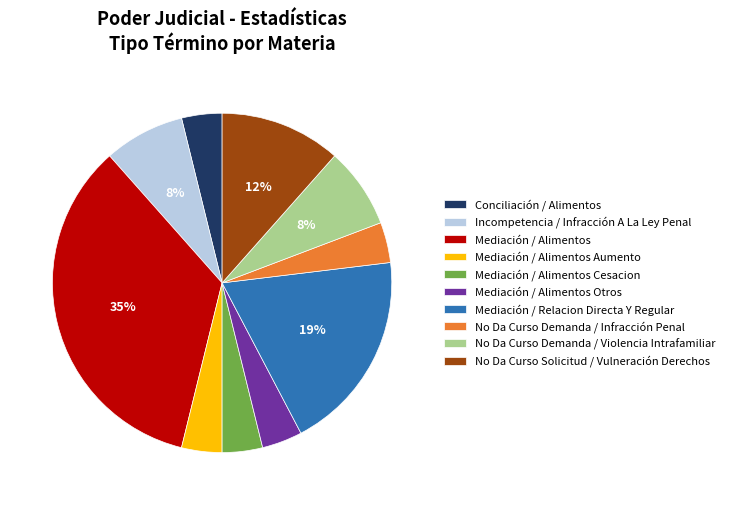

To the nearest percent, what percentage of the pie is Mediación / Alimentos Cesacion?

4%